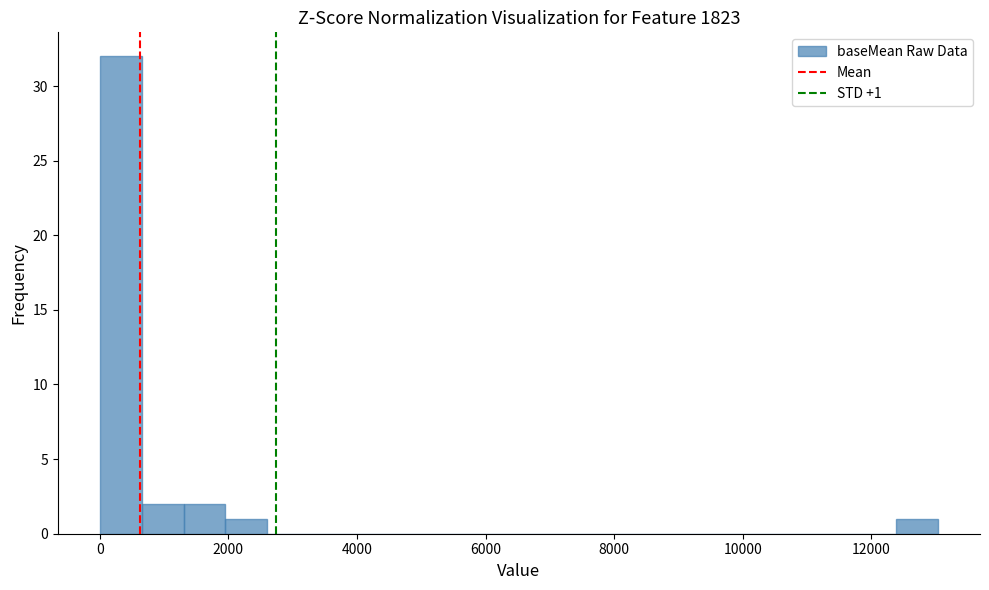

Read against the x-axis, roughly where is the centre of the tallest bar?

400